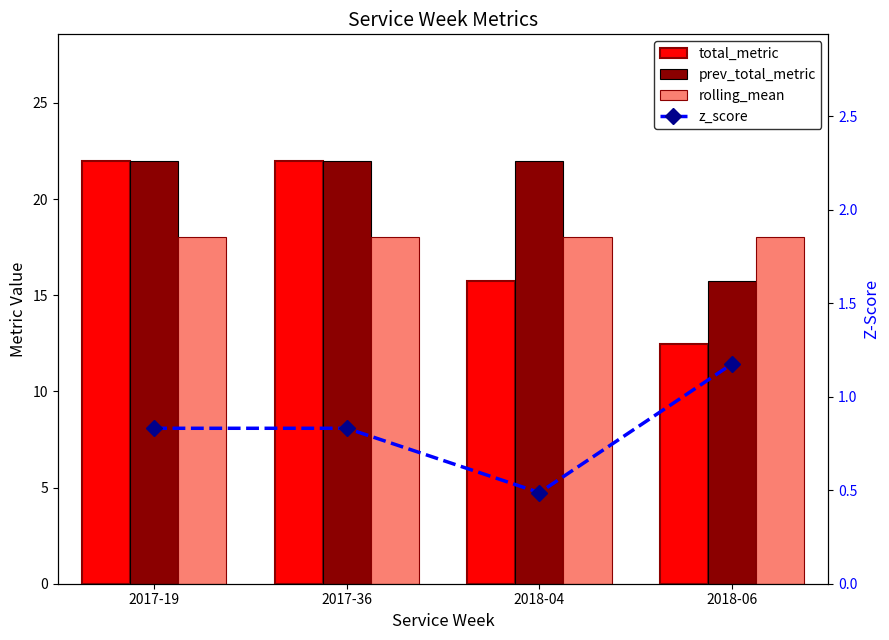

Which series changed the most between 2017-36 and 2018-06?

total_metric